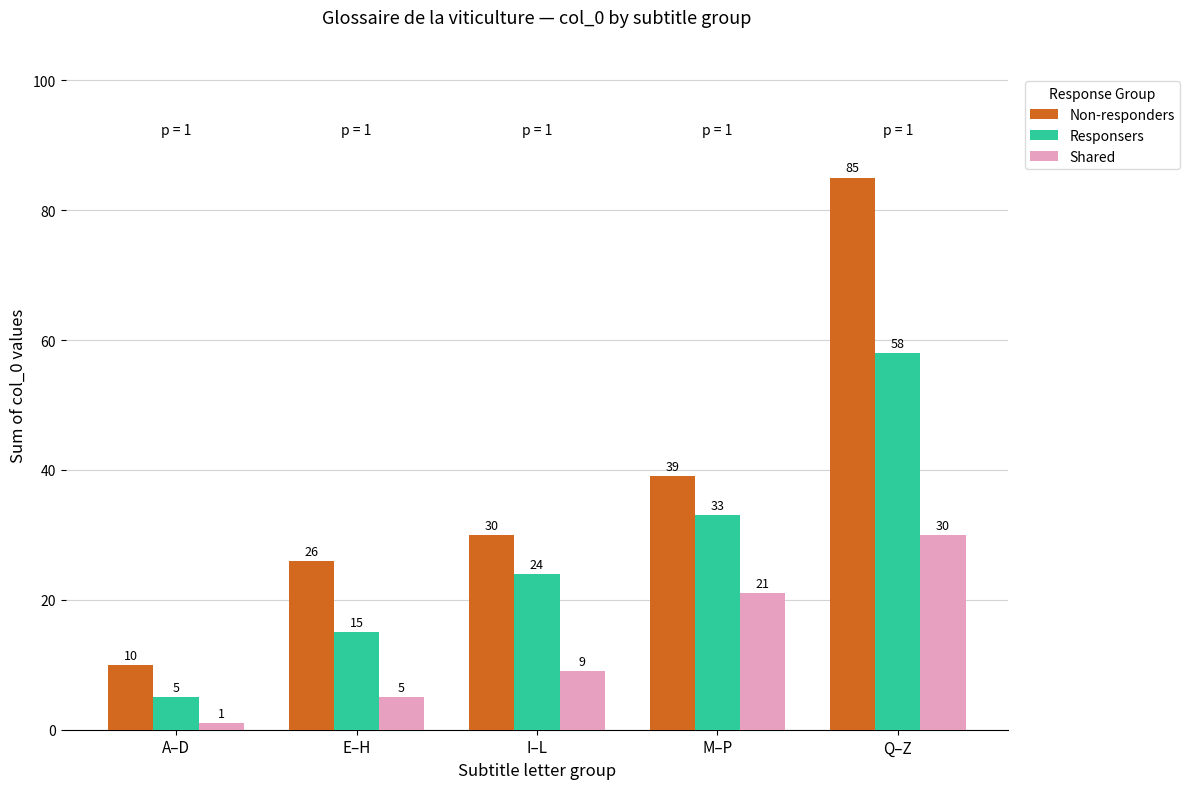

What are all the series names shown in the legend?

Non-responders, Responsers, Shared